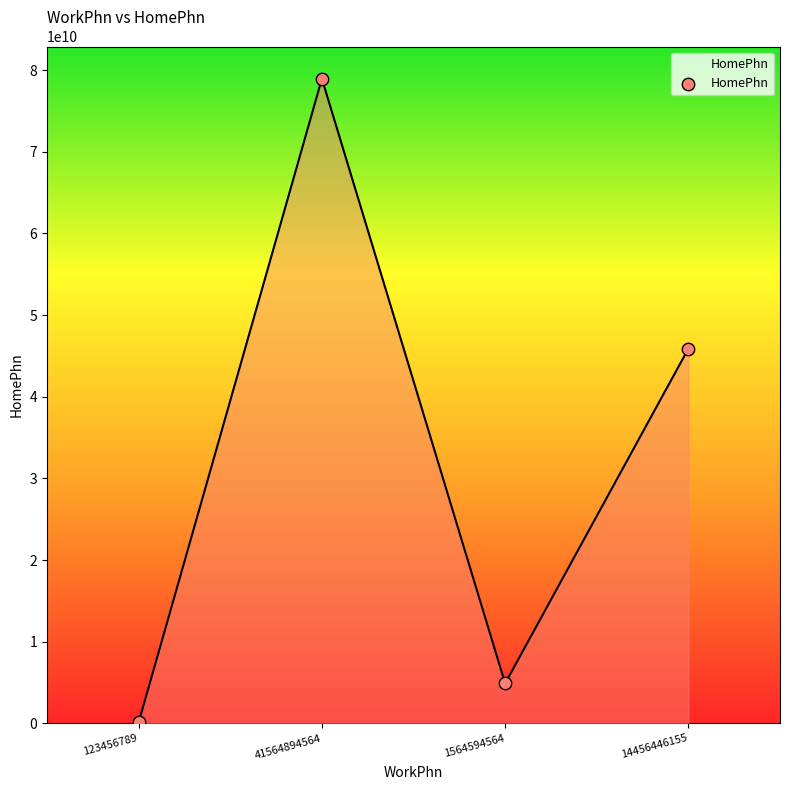

What is the change in value from 41564894564 to 1564594564?

-74050561930